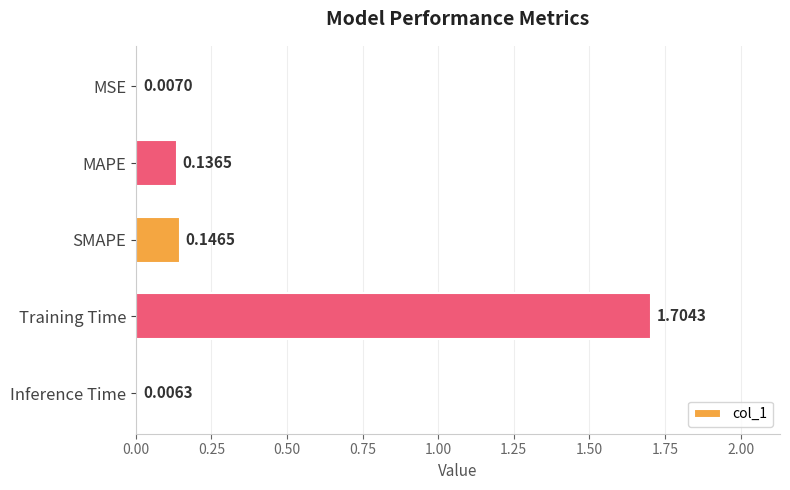

At which label is the value closest to 0?

Inference Time